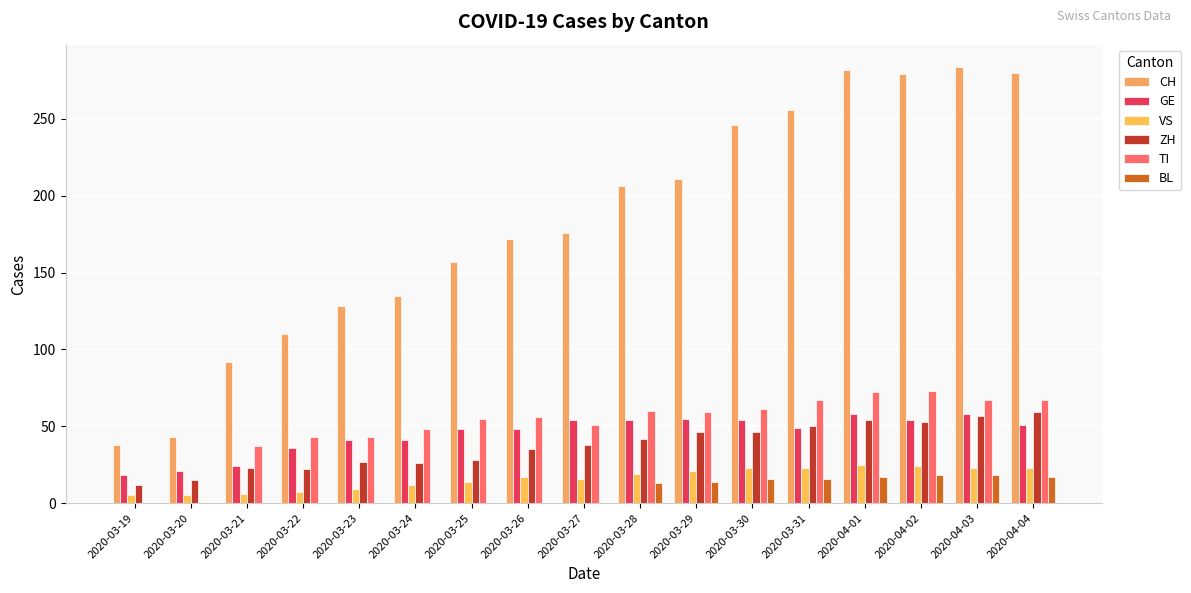

What is the average value of the CH series?

182